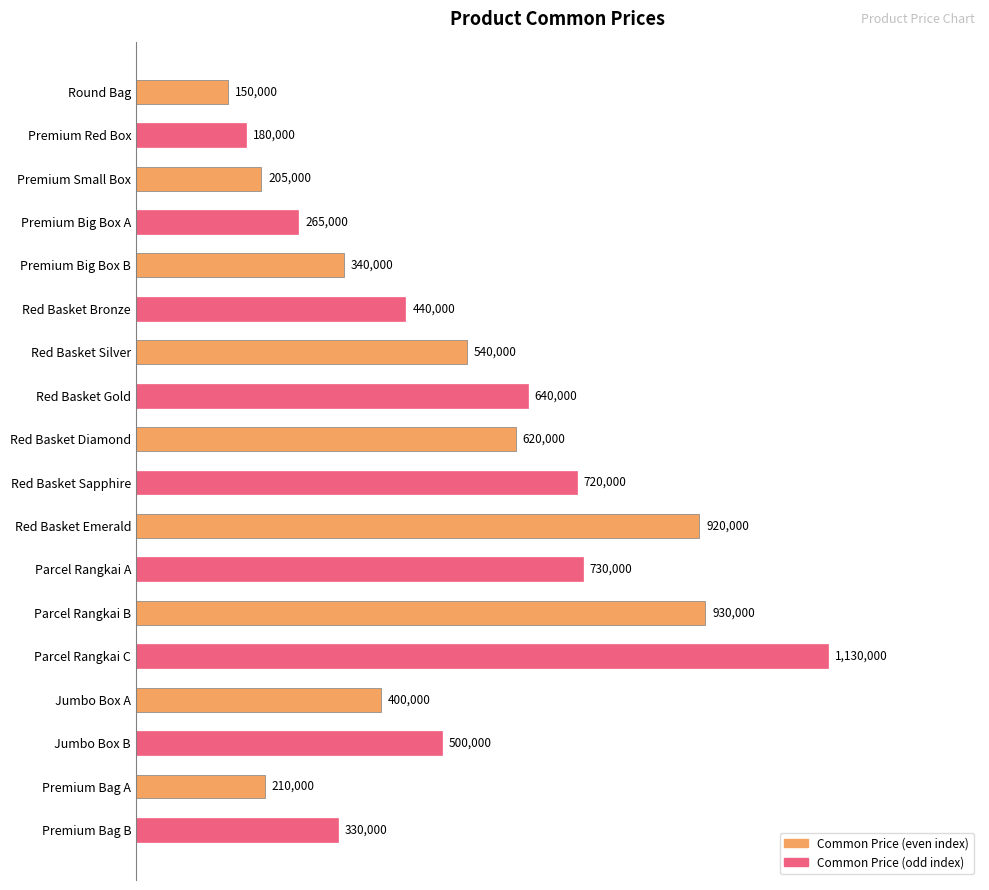

Does the chart contain any negative values?

No